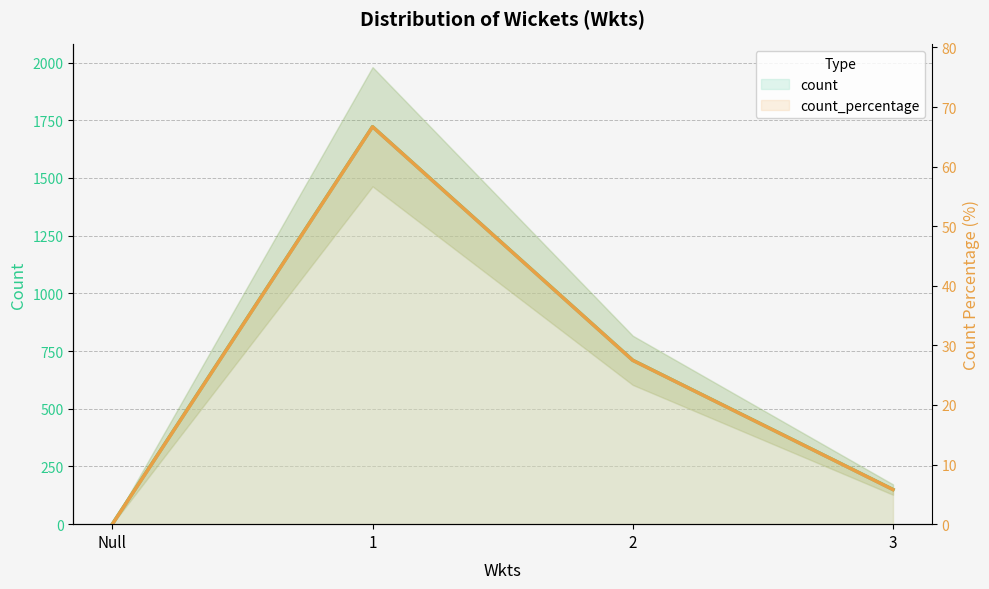

At which label does count first exceed 710?

1